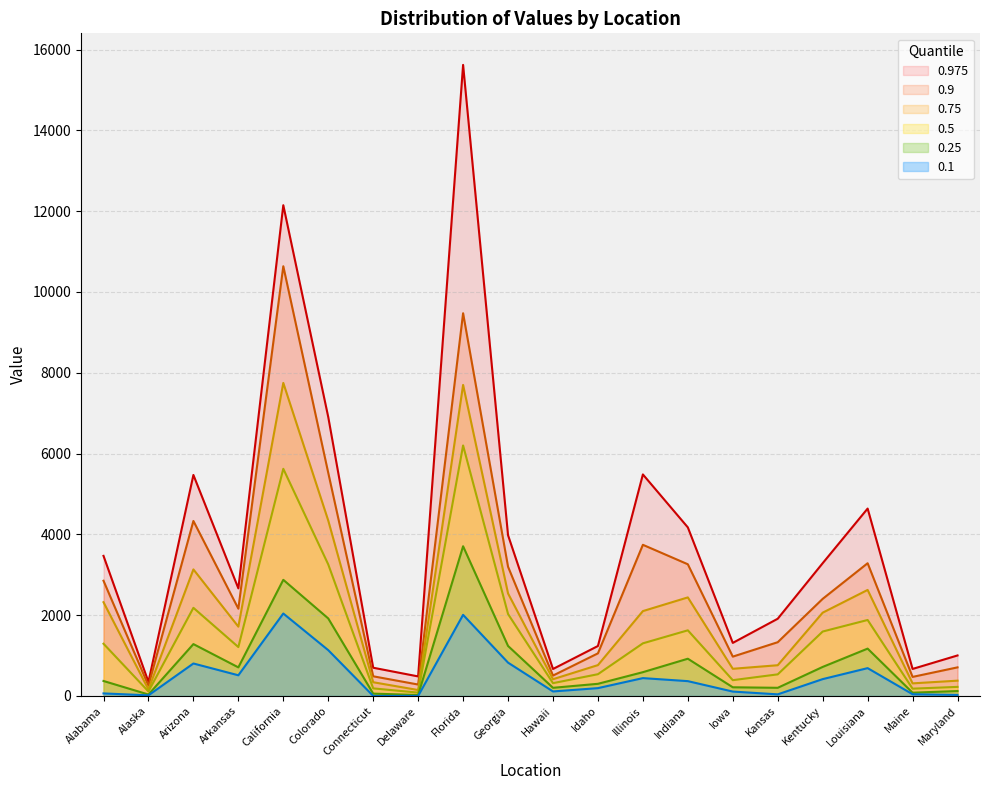

What are all the series names shown in the legend?

0.975, 0.9, 0.75, 0.5, 0.25, 0.1